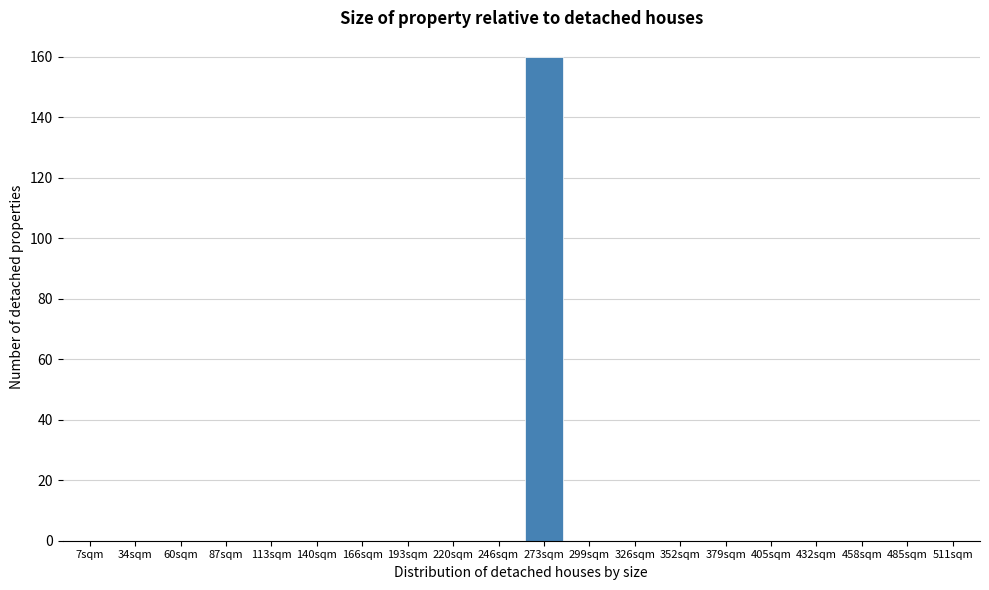

Reading left to right, list all the values displayed in this chart.

7sqm=0	34sqm=0	60sqm=0	87sqm=0	113sqm=0	140sqm=0	166sqm=0	193sqm=0	220sqm=0	246sqm=0	273sqm=160	299sqm=0	326sqm=0	352sqm=0	379sqm=0	405sqm=0	432sqm=0	458sqm=0	485sqm=0	511sqm=0